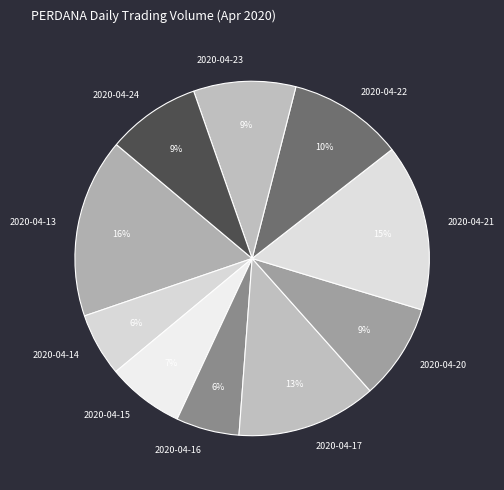

Is the sum of 2020-04-14 and 2020-04-16 greater than half?

No